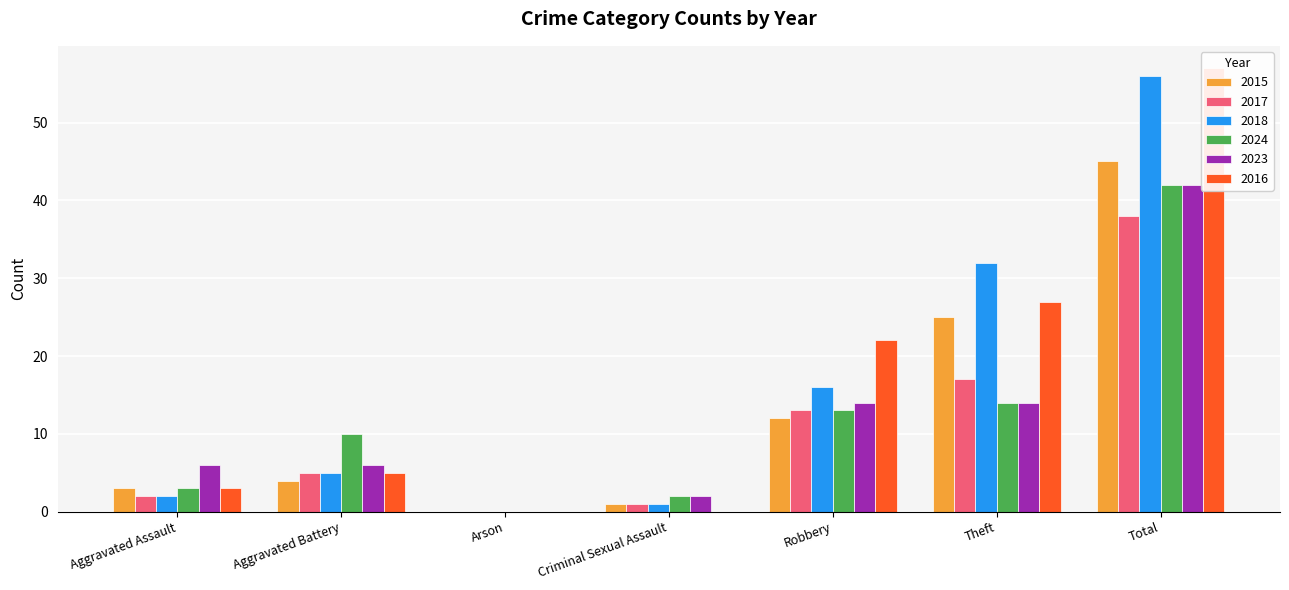

Which series has the largest total across all categories?

2016